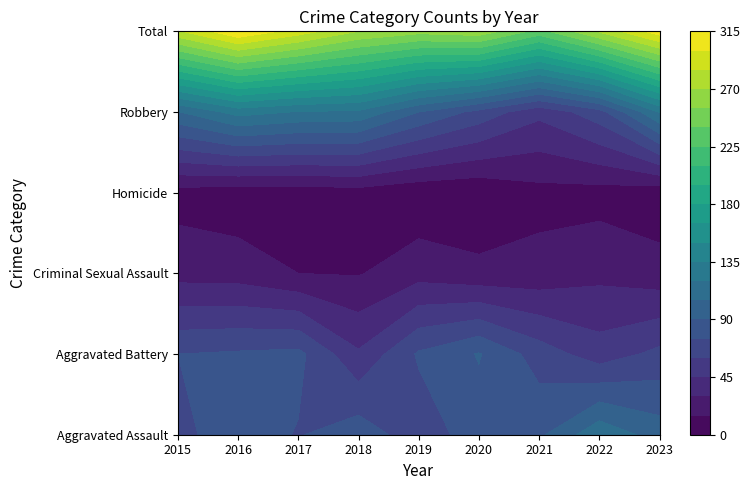

Is it true that Aggravated Battery equals 22 at 2018?

False